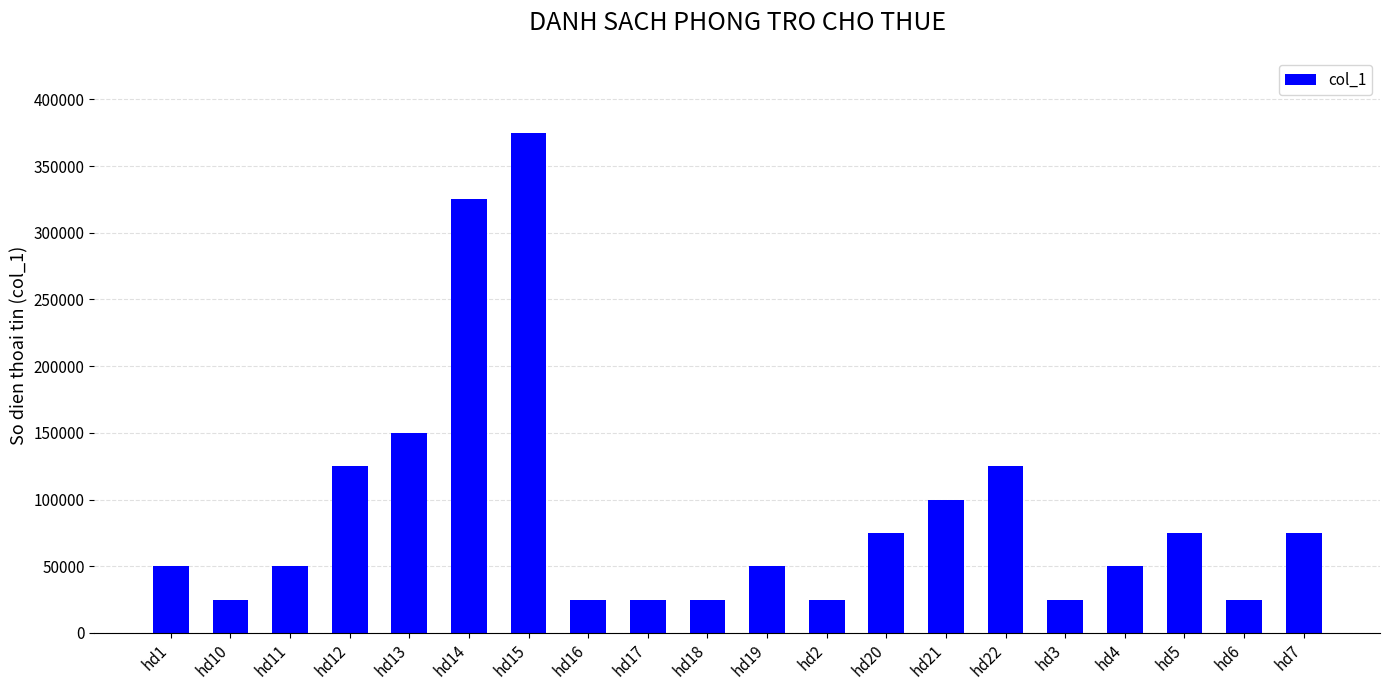

Are the bars horizontal?

No